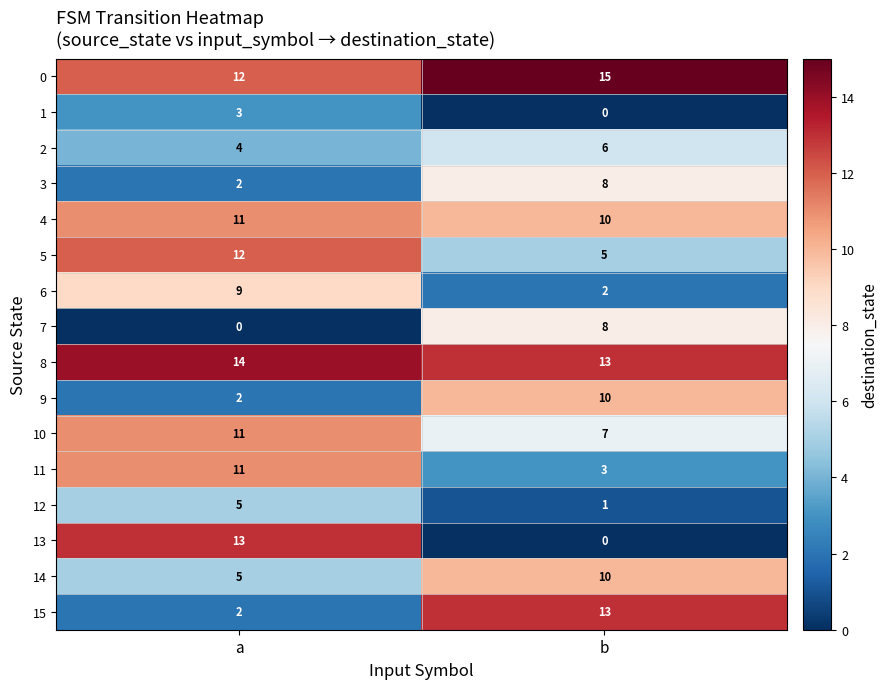

What is the difference between the maximum and minimum values in the 5 series?

7